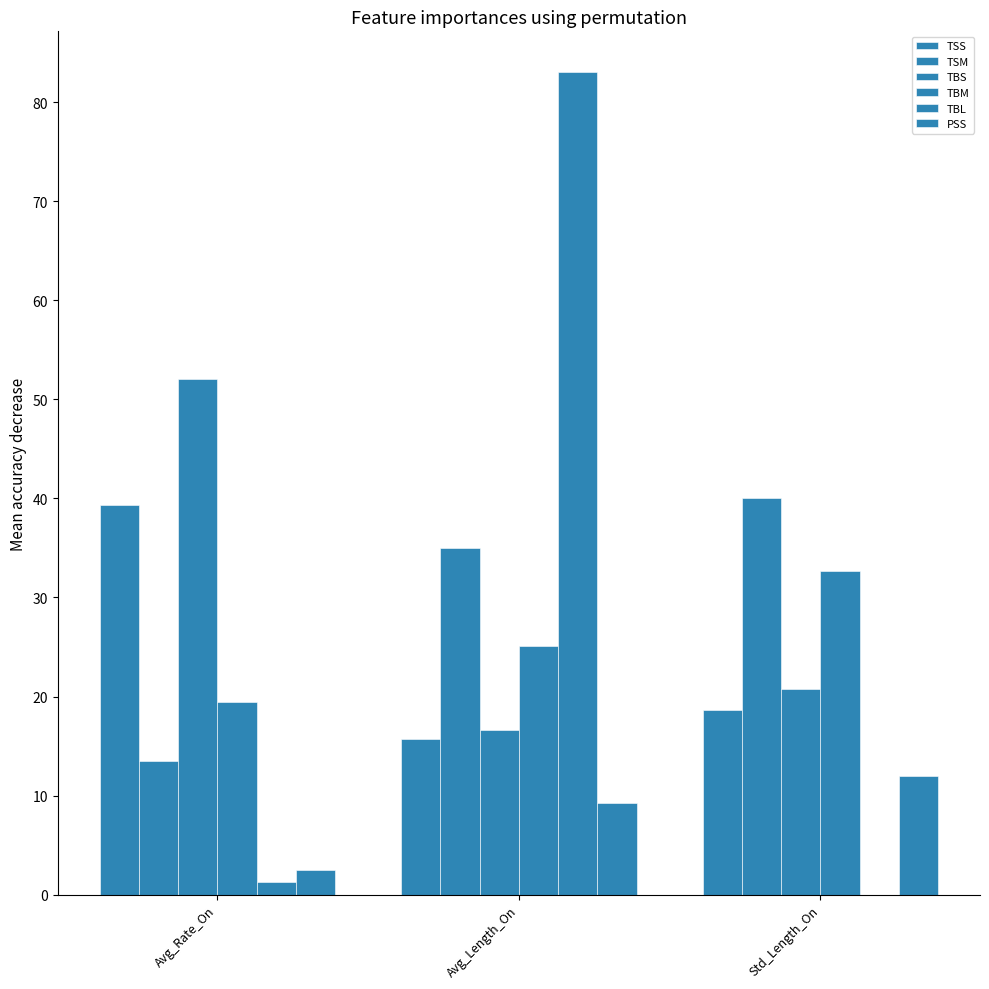

What is the label of the 1st bar from the left?

Avg_Rate_On